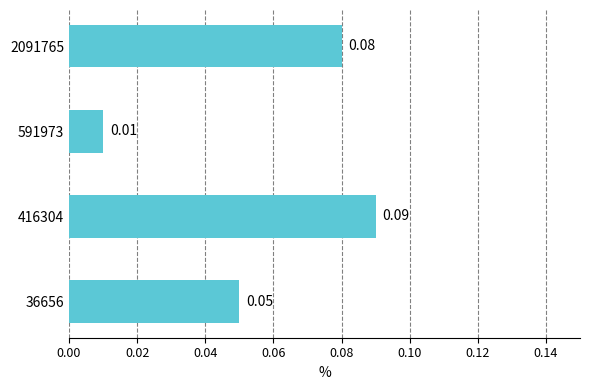

Count the values in the range 0 to 1.

4